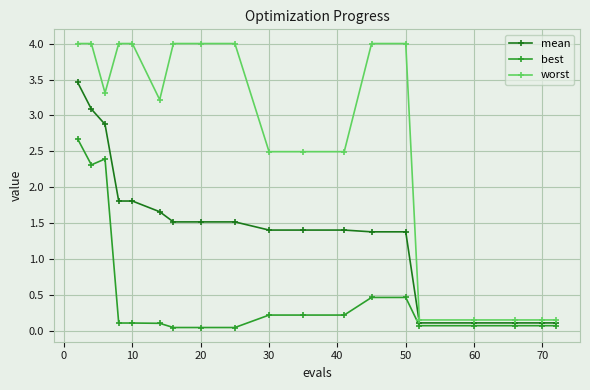

What is the greatest value displayed?

4.0